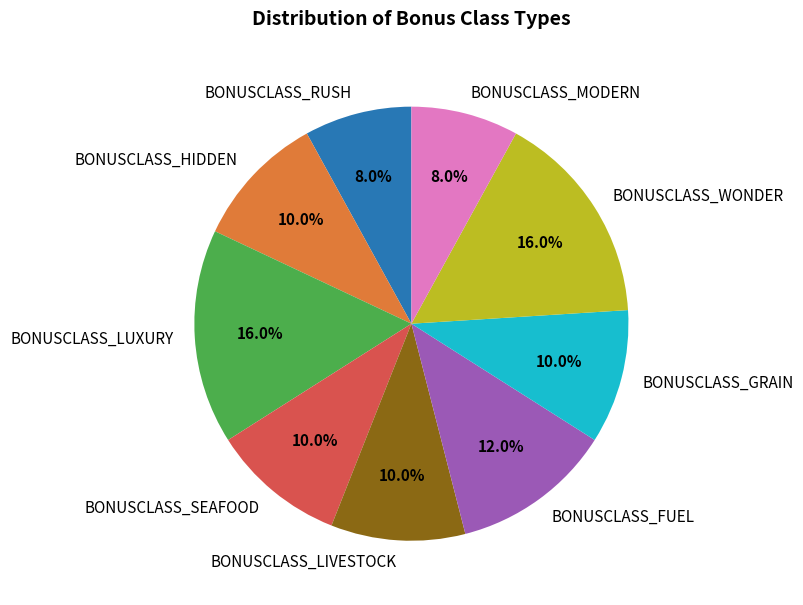

True or false: BONUSCLASS_MODERN accounts for 8% of the total.

True